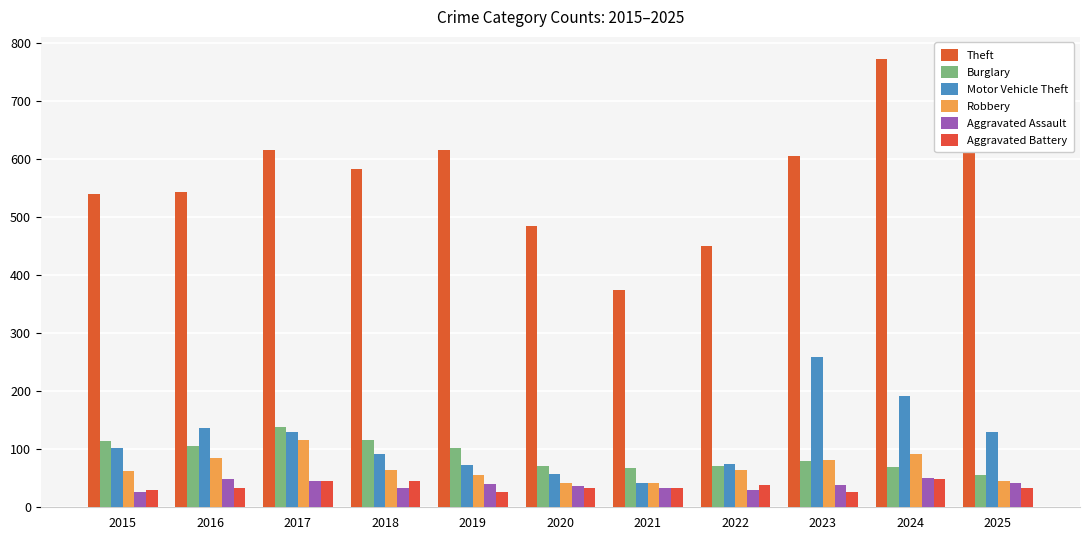

What are all the series names shown in the legend?

Theft, Burglary, Motor Vehicle Theft, Robbery, Aggravated Assault, Aggravated Battery